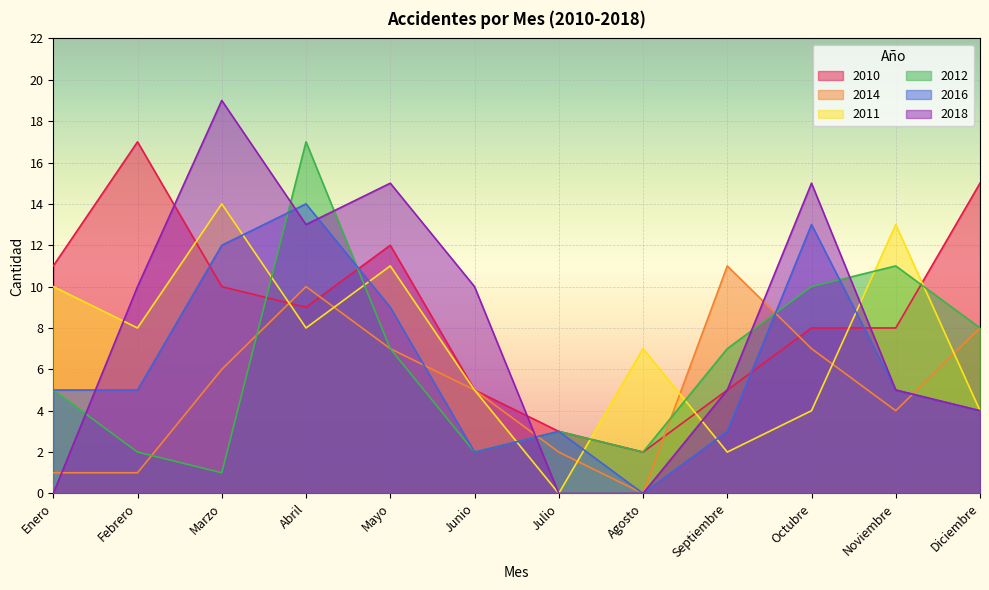

How many lines are shown in the chart?

6